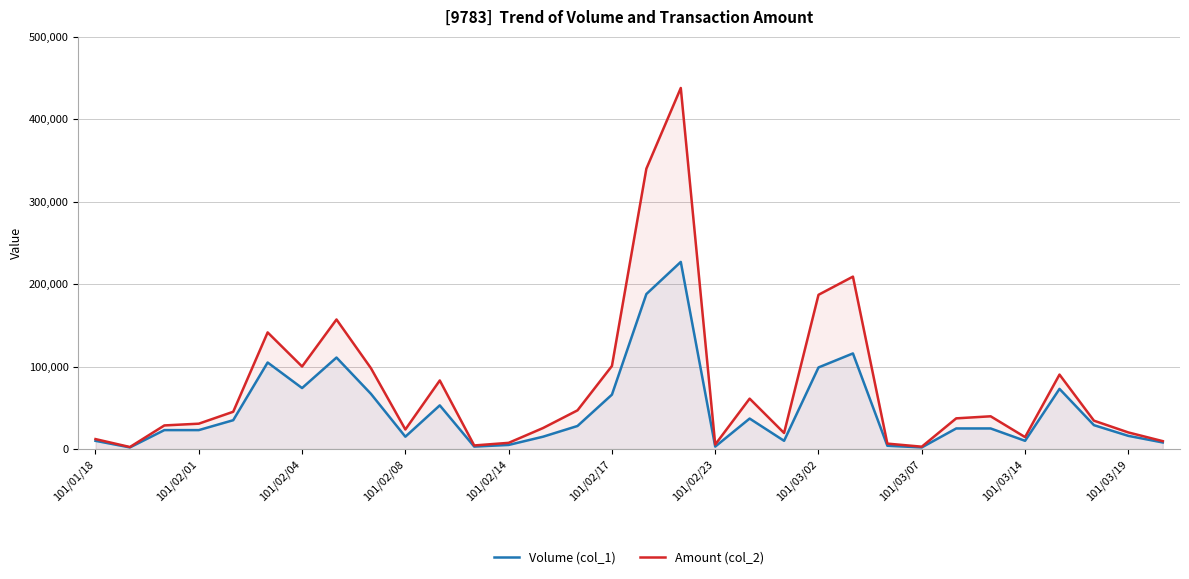

List the series in order of their overall mean, highest first.

Amount (col_2), Volume (col_1)